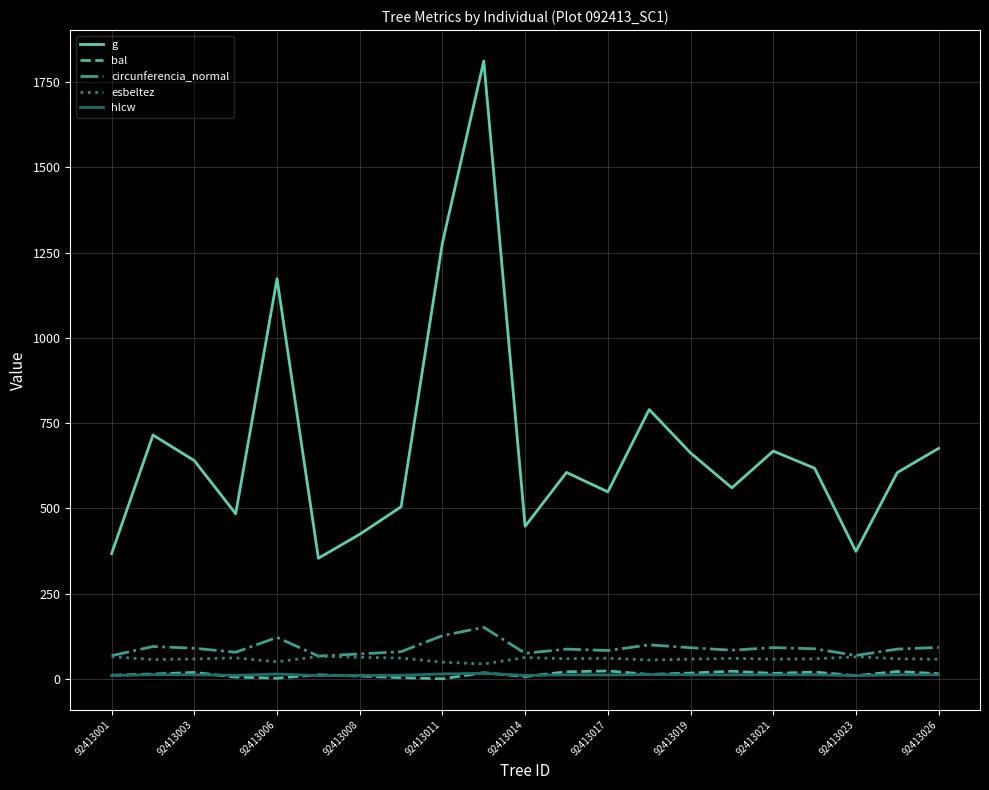

True or false: g and bal intersect in this chart.

False